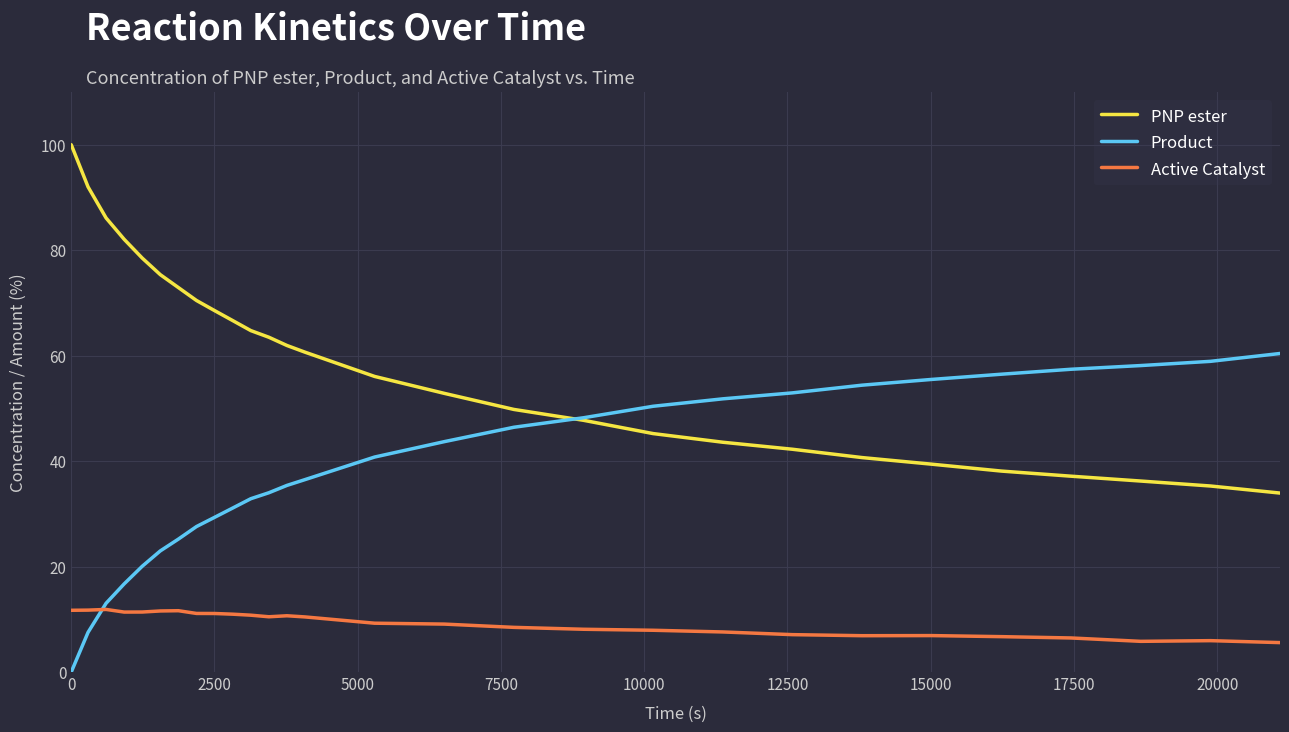

Which series has the largest total across all categories?

PNP ester